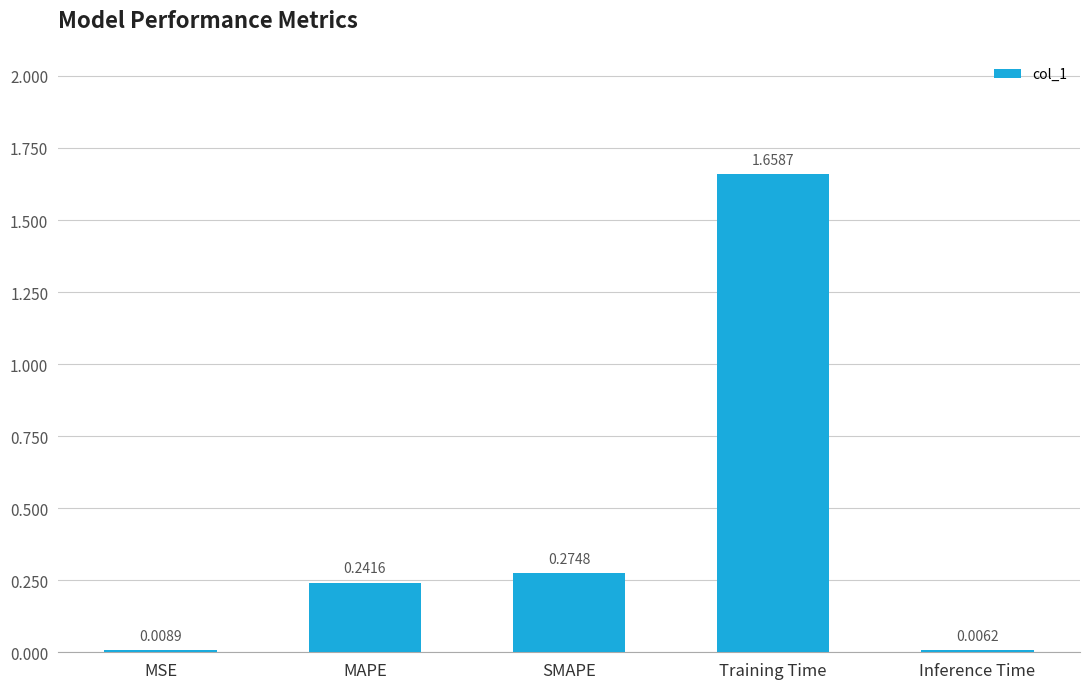

What is the sum of the values at Training Time and SMAPE?

1.9